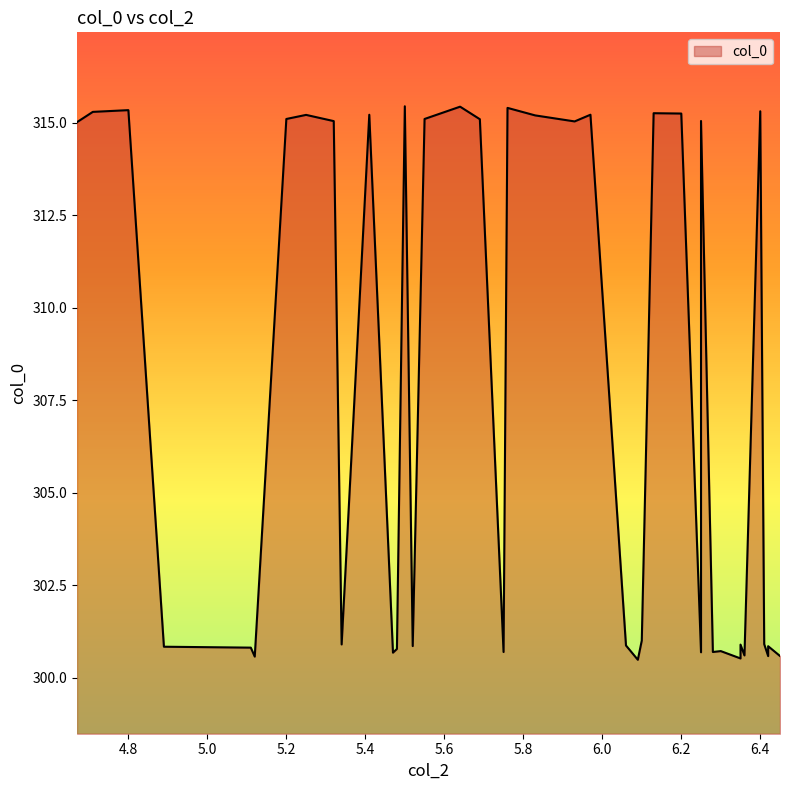

Where is the data nearest to the value 307?

6.1